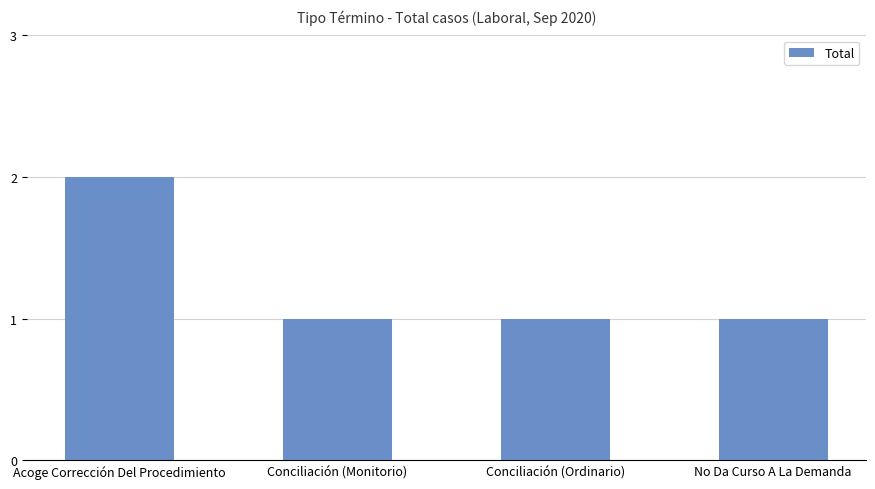

Which category has the highest value across all series?

Acoge Corrección Del Procedimiento